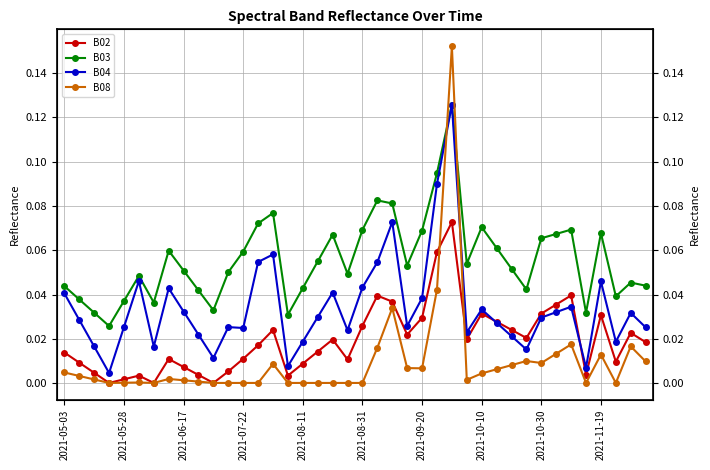

True or false: B04 and B02 cross at least once.

True